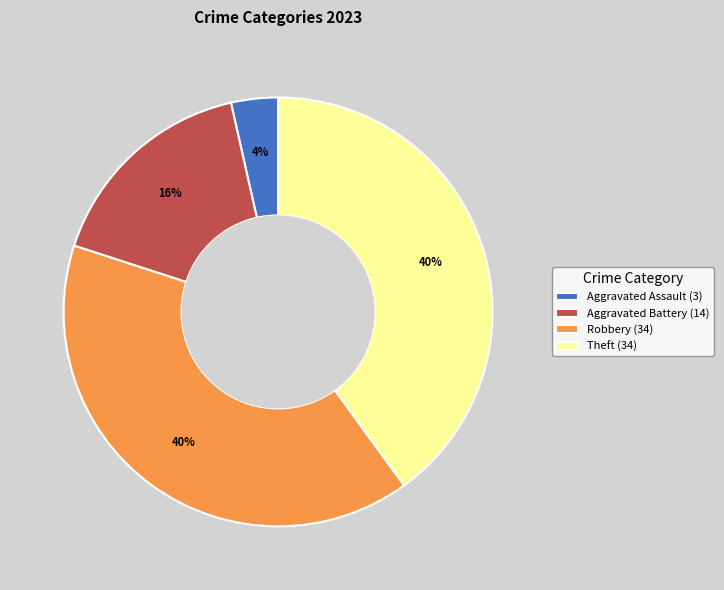

Does any single category account for the majority?

No